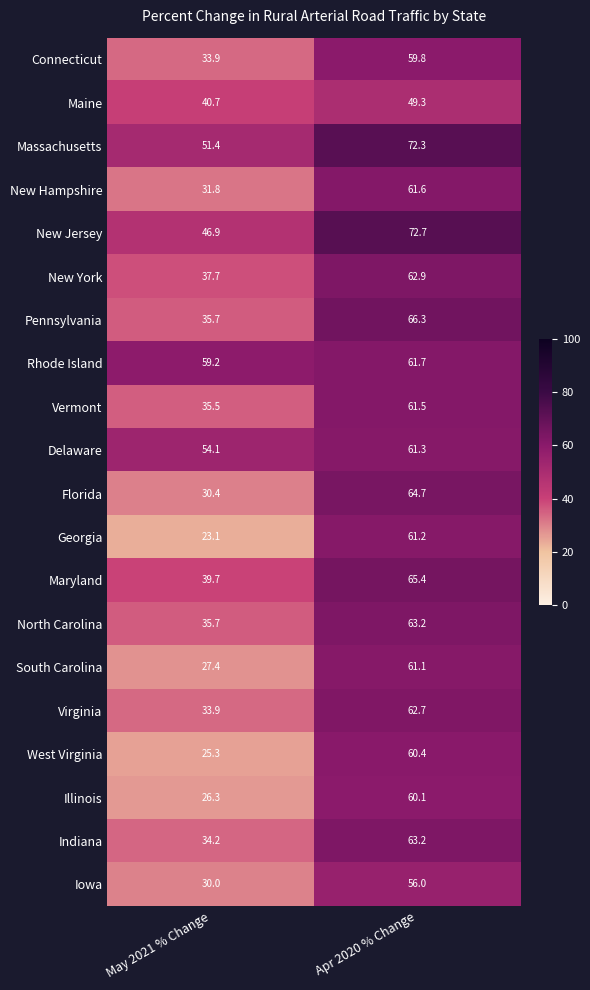

Count the number of data series in this chart.

20